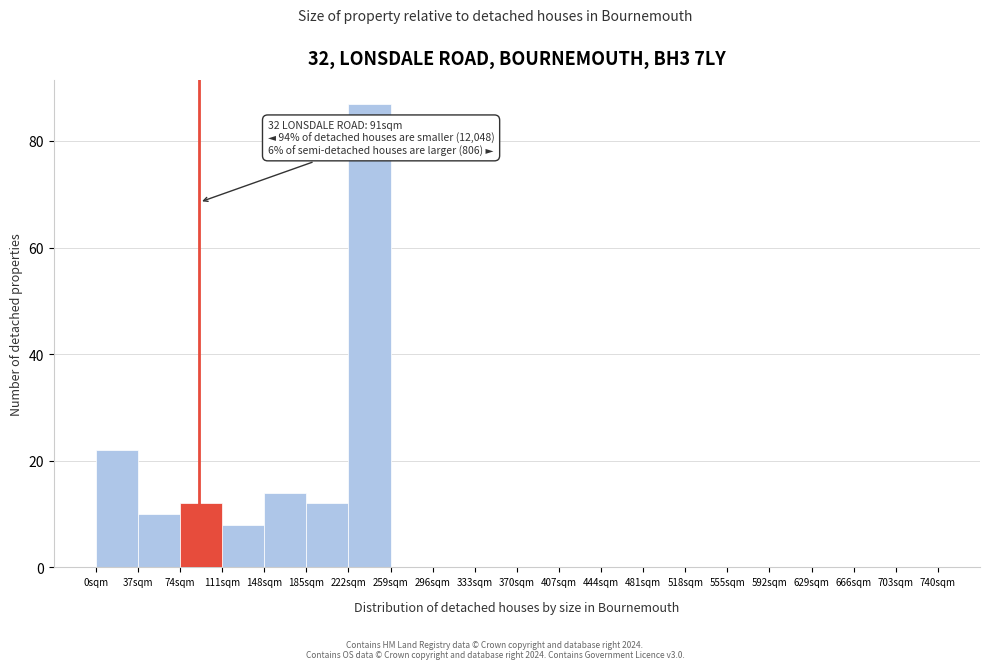

Which range on the x-axis has the tallest bar?

222 to 259